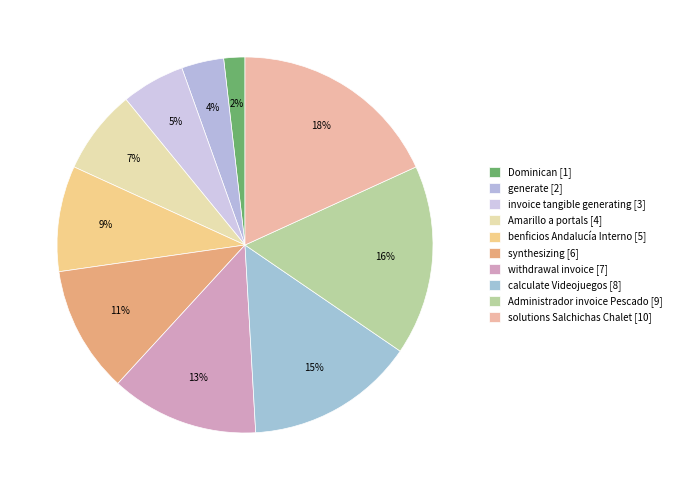

To the nearest percent, what percentage of the pie is invoice tangible generating?

5%